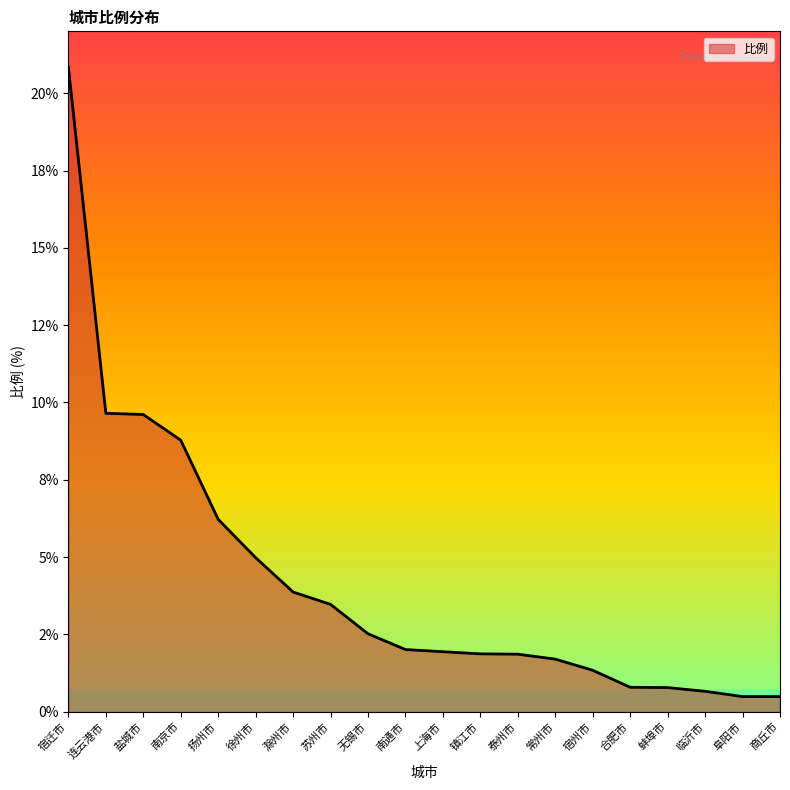

Does the chart display data point markers on the line(s)?

No